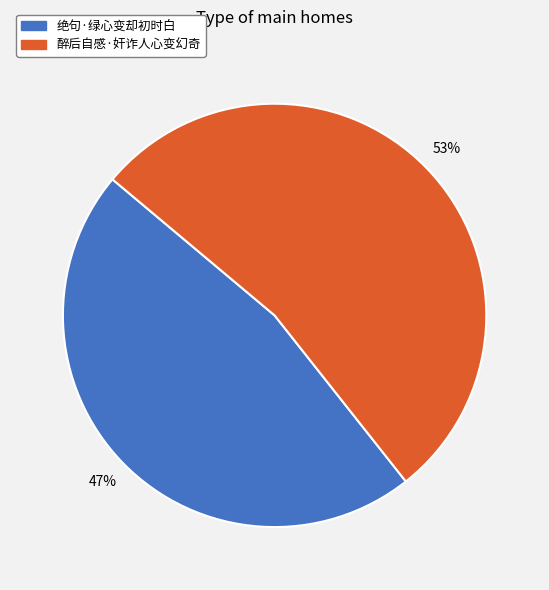

How many slices are in this pie chart?

2